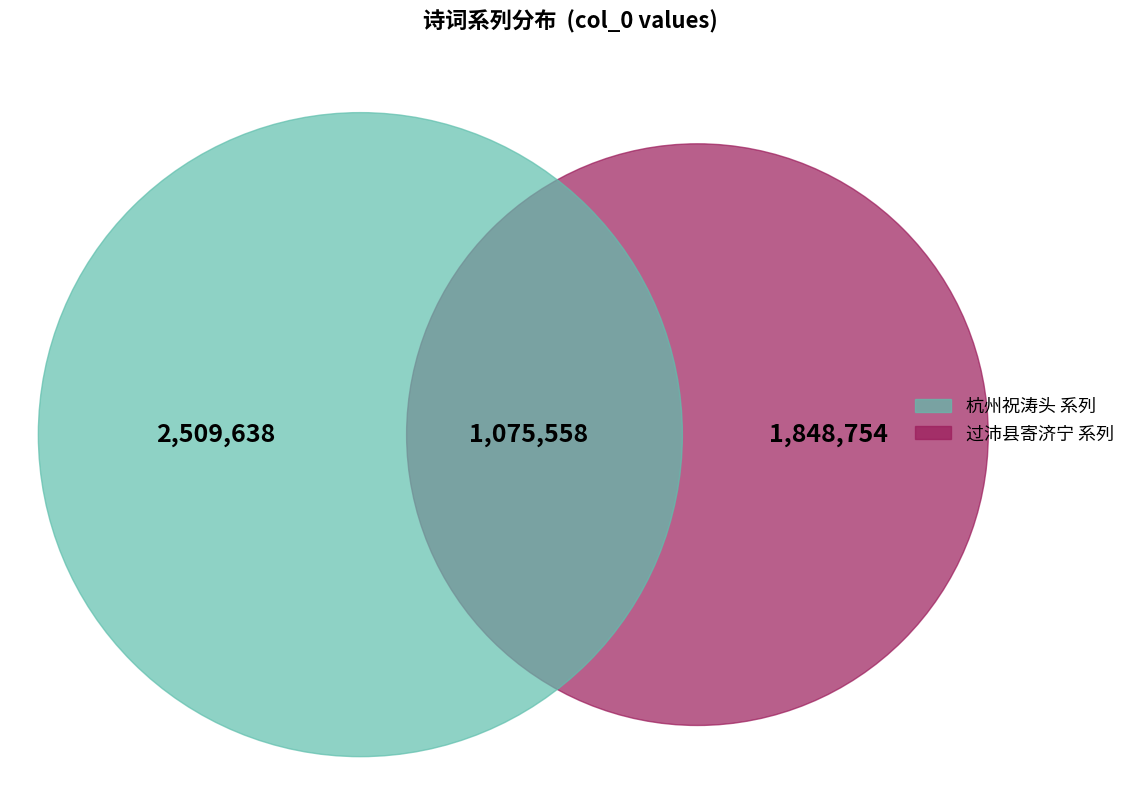

Which category has the biggest portion of the pie?

杭州祝涛头二首